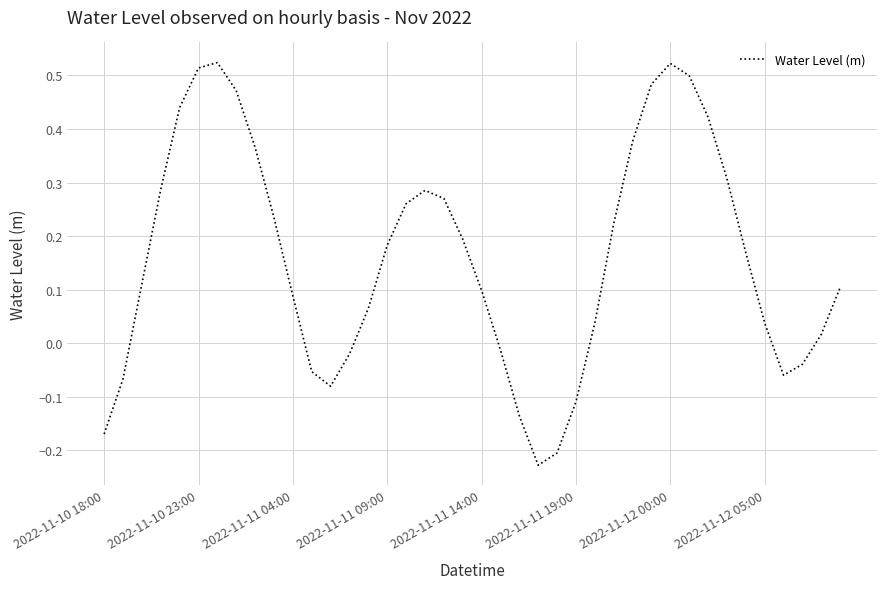

What is the difference between the maximum and minimum values?

0.8